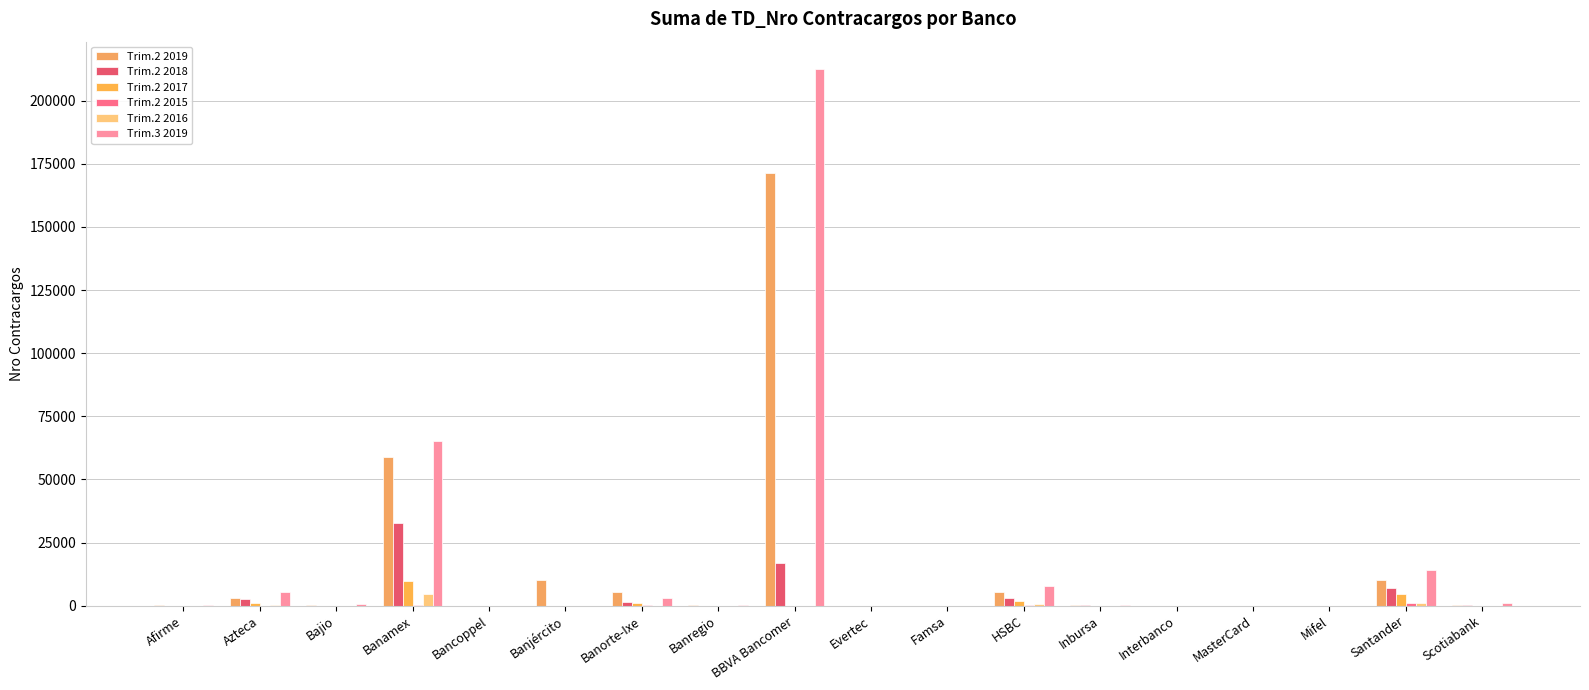

True or false: Trim.2 2019 has a value of 270119 at BBVA Bancomer.

False